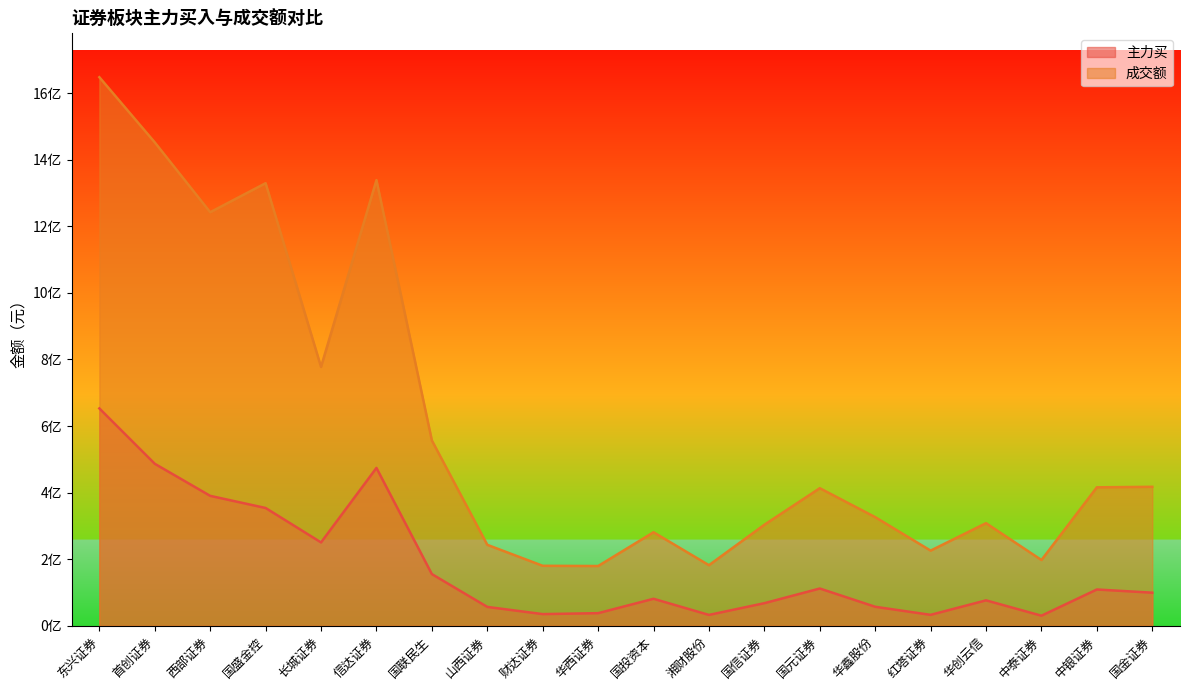

True or false: 成交额 and 主力买 cross at least once.

False